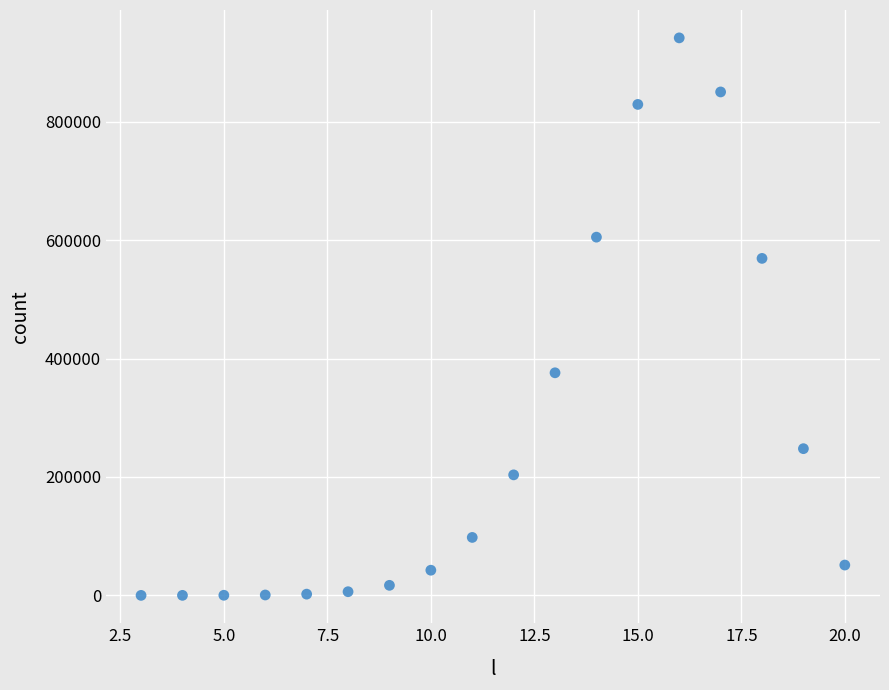

What is the range of Y values (max minus min)?

941613